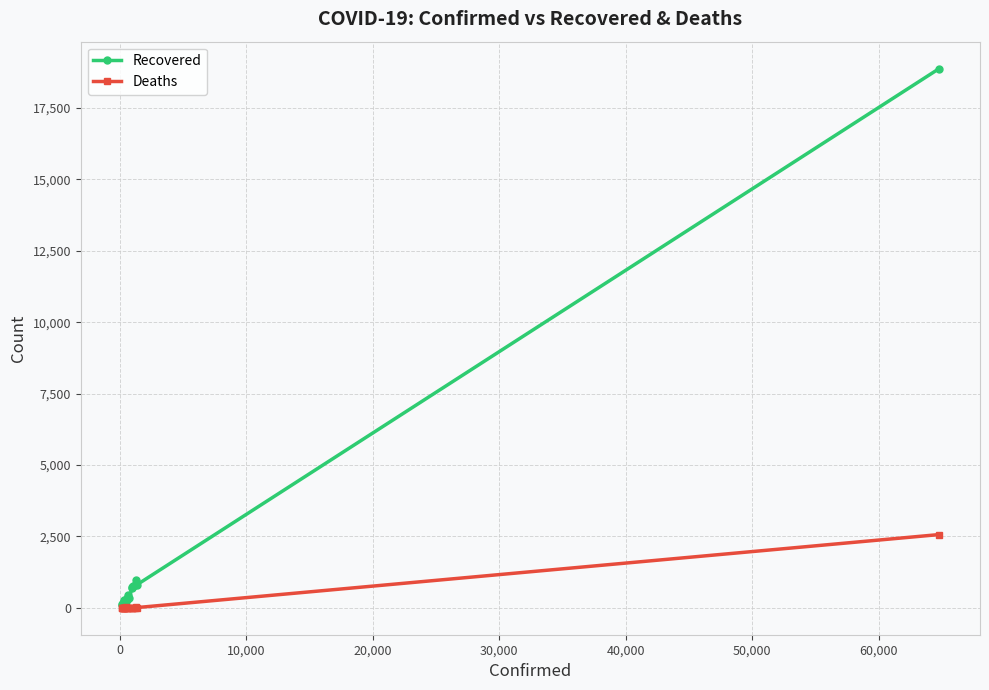

Which series has the largest range (max minus min)?

Recovered